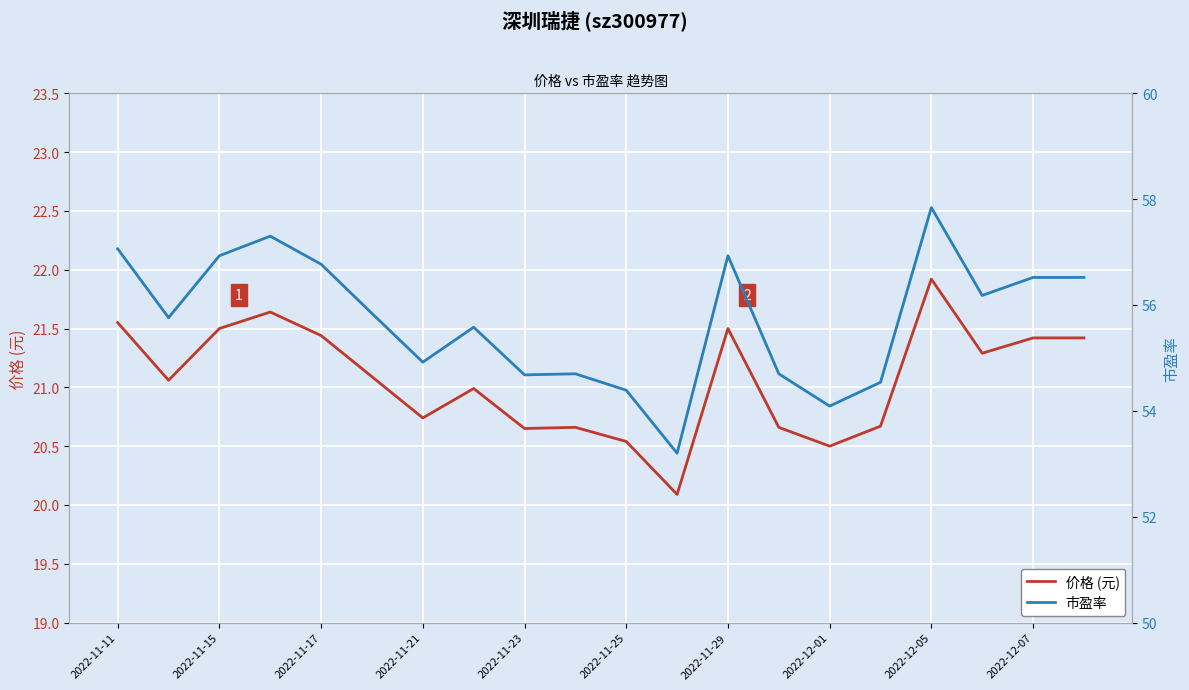

Which series has the widest spread of values?

市盈率